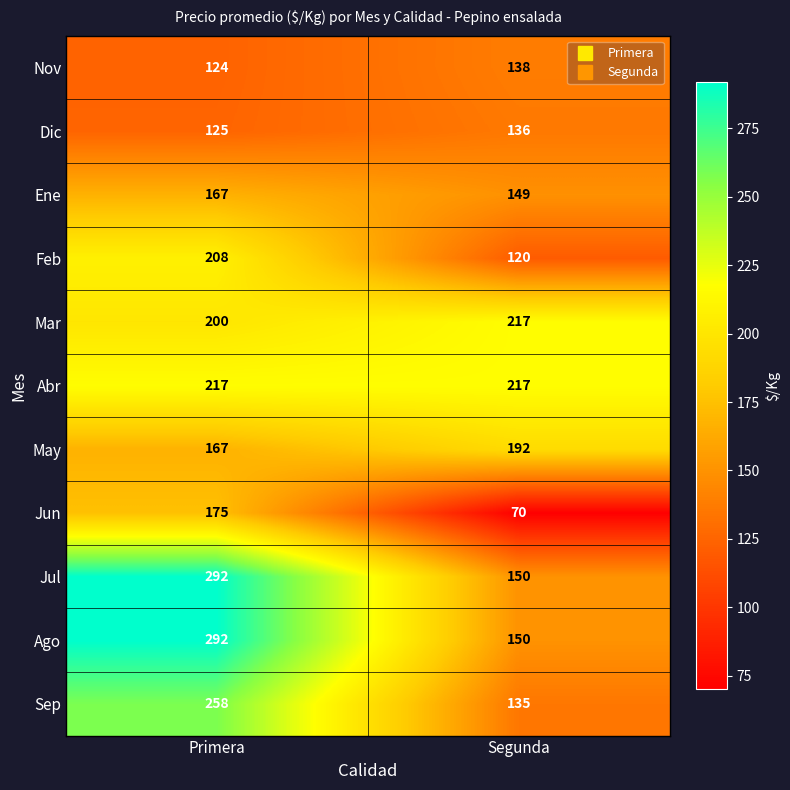

Count the number of data series in this chart.

11